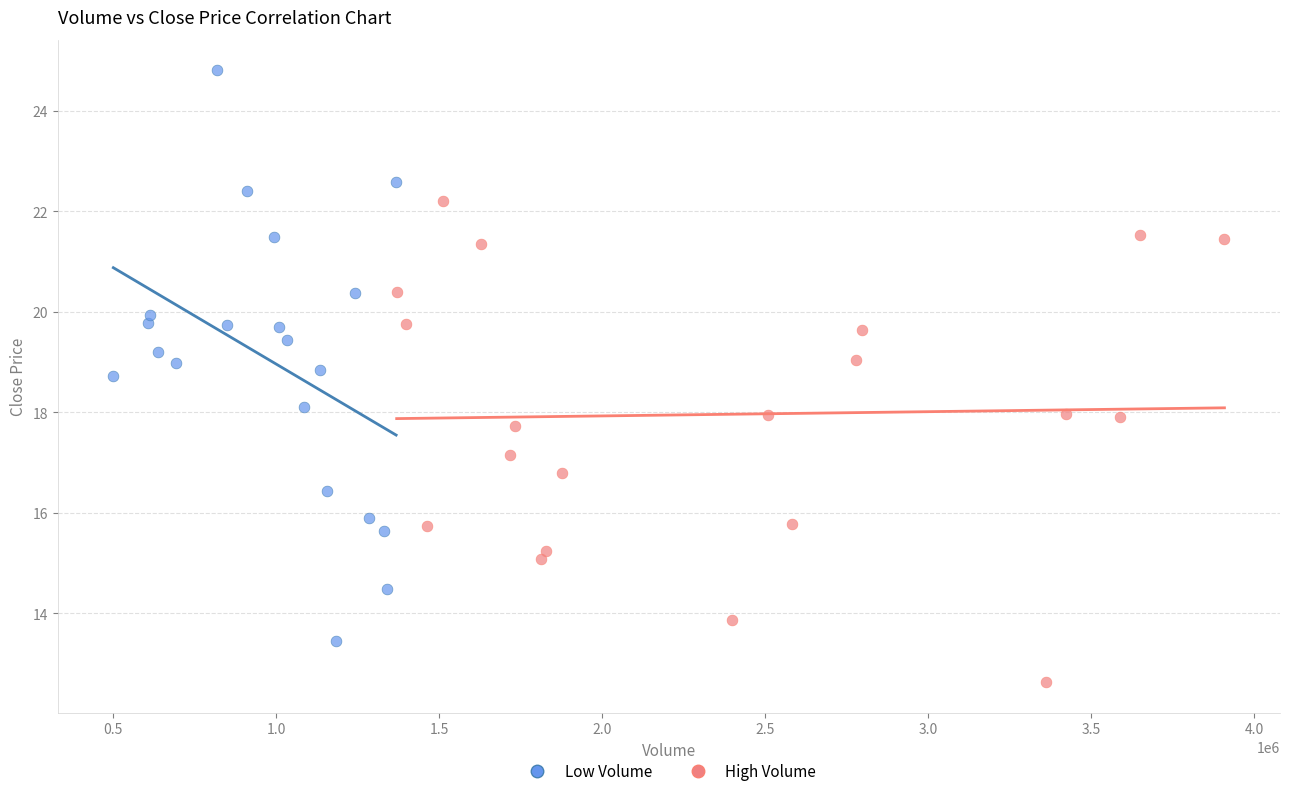

Which series contains the highest Y value?

Low Volume